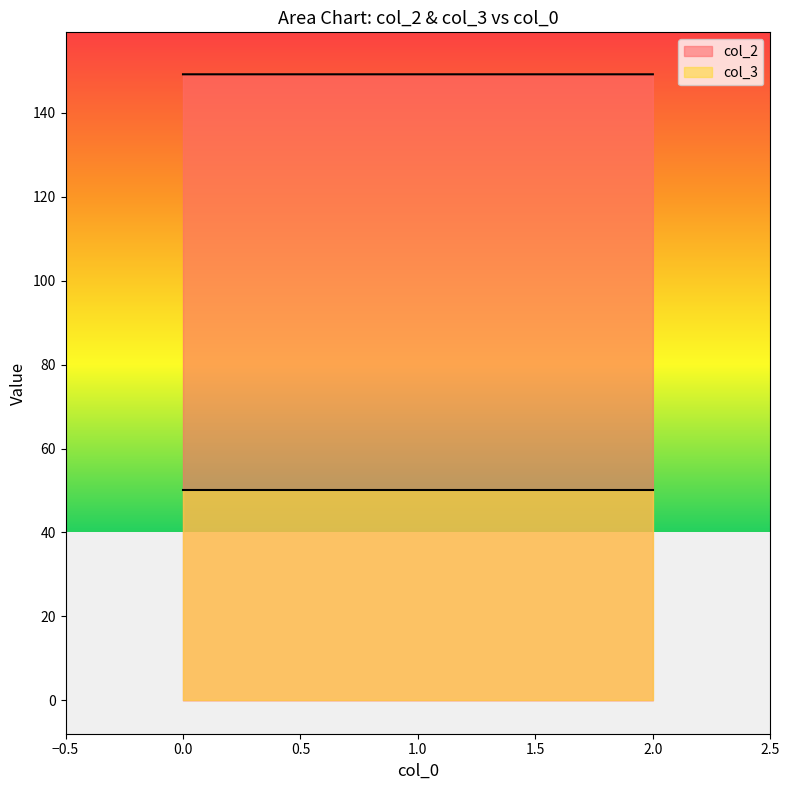

How many distinct data groups are displayed?

2